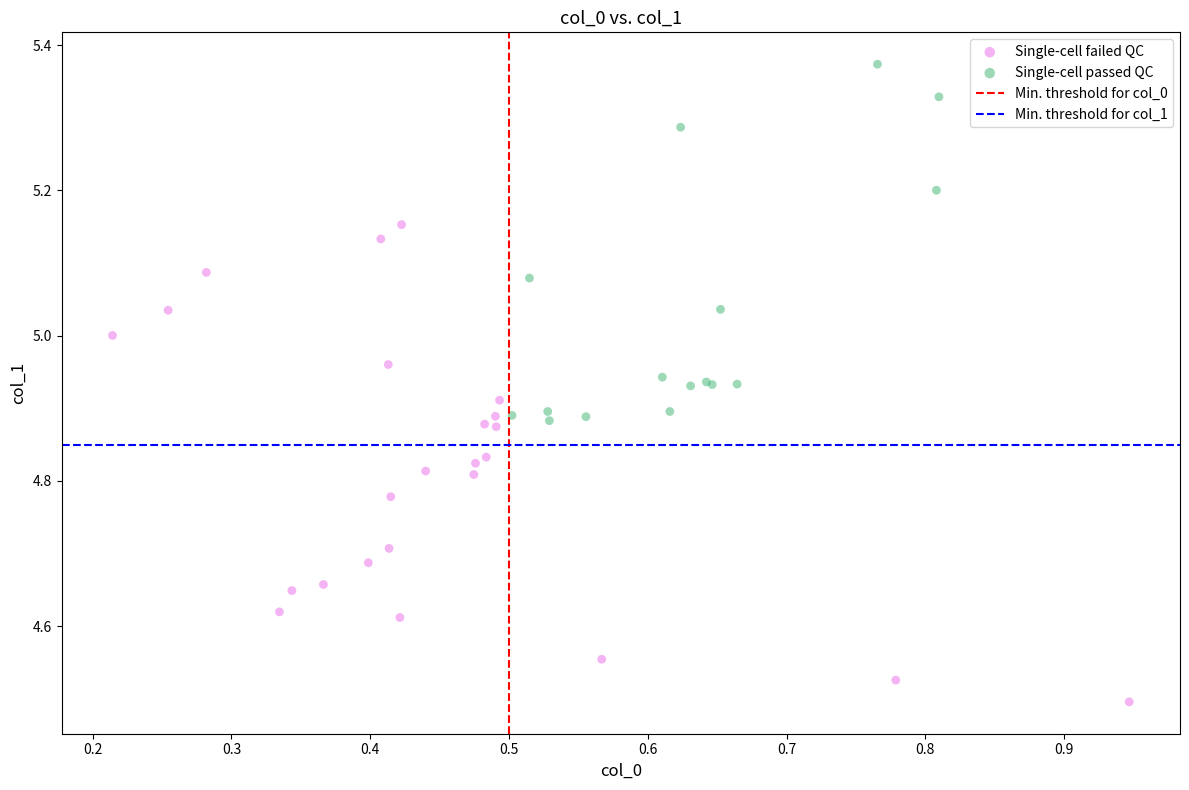

Which series contains the lowest Y value?

Single-cell failed QC